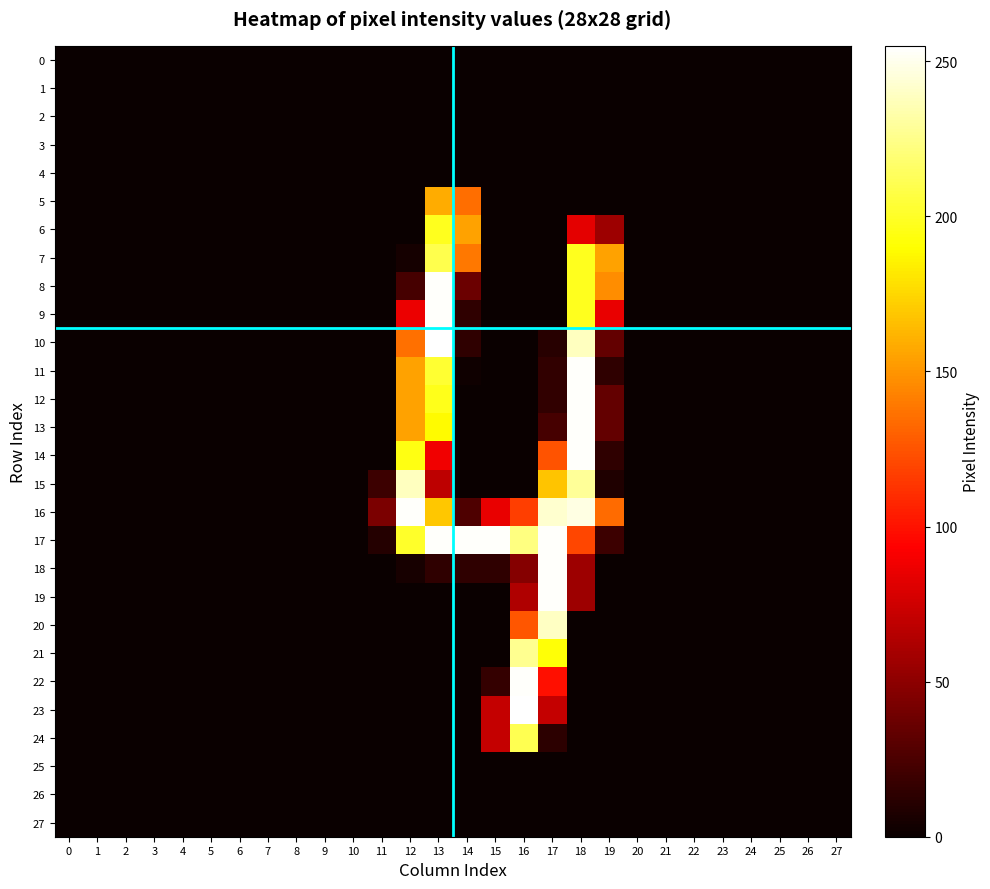

What is the maximum value shown in the chart?

255